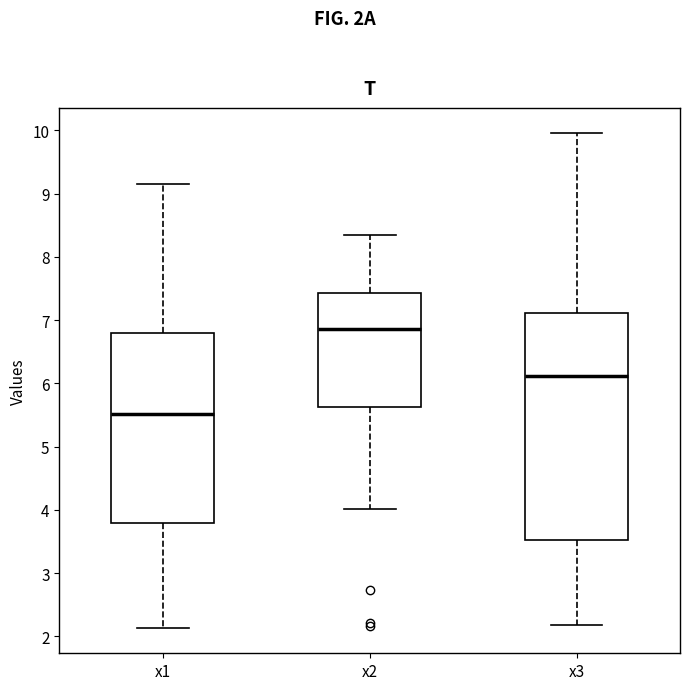

Where does the lower whisker of the box for x1 end on the y-axis? The values are not printed on the chart, so give them approximately, as read against the axis.

2.1